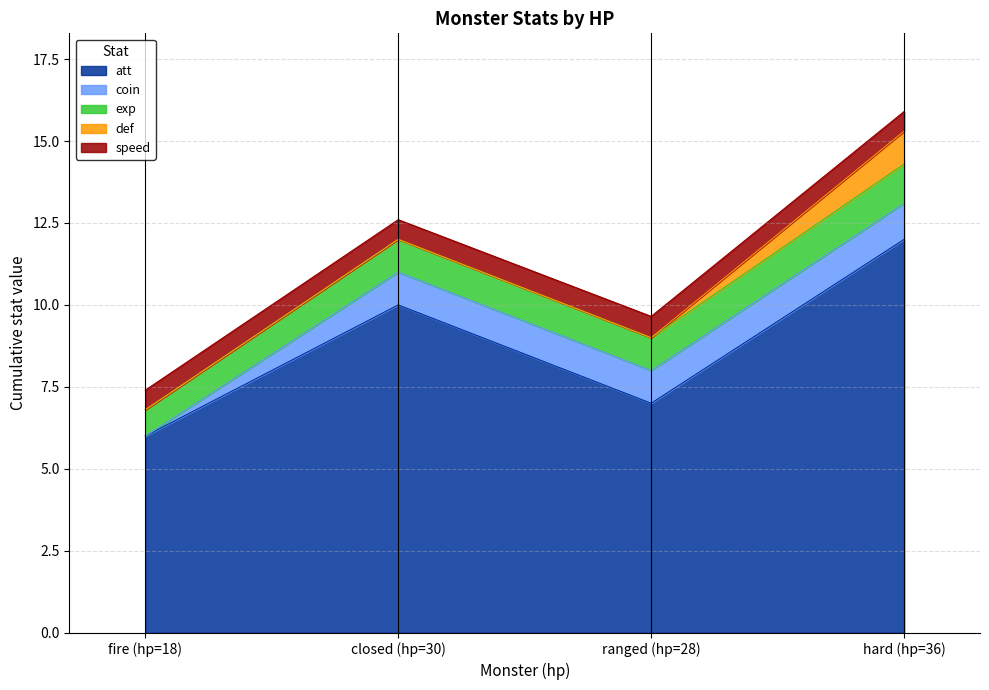

What is the total value across all series at hard (hp=36)?

15.9